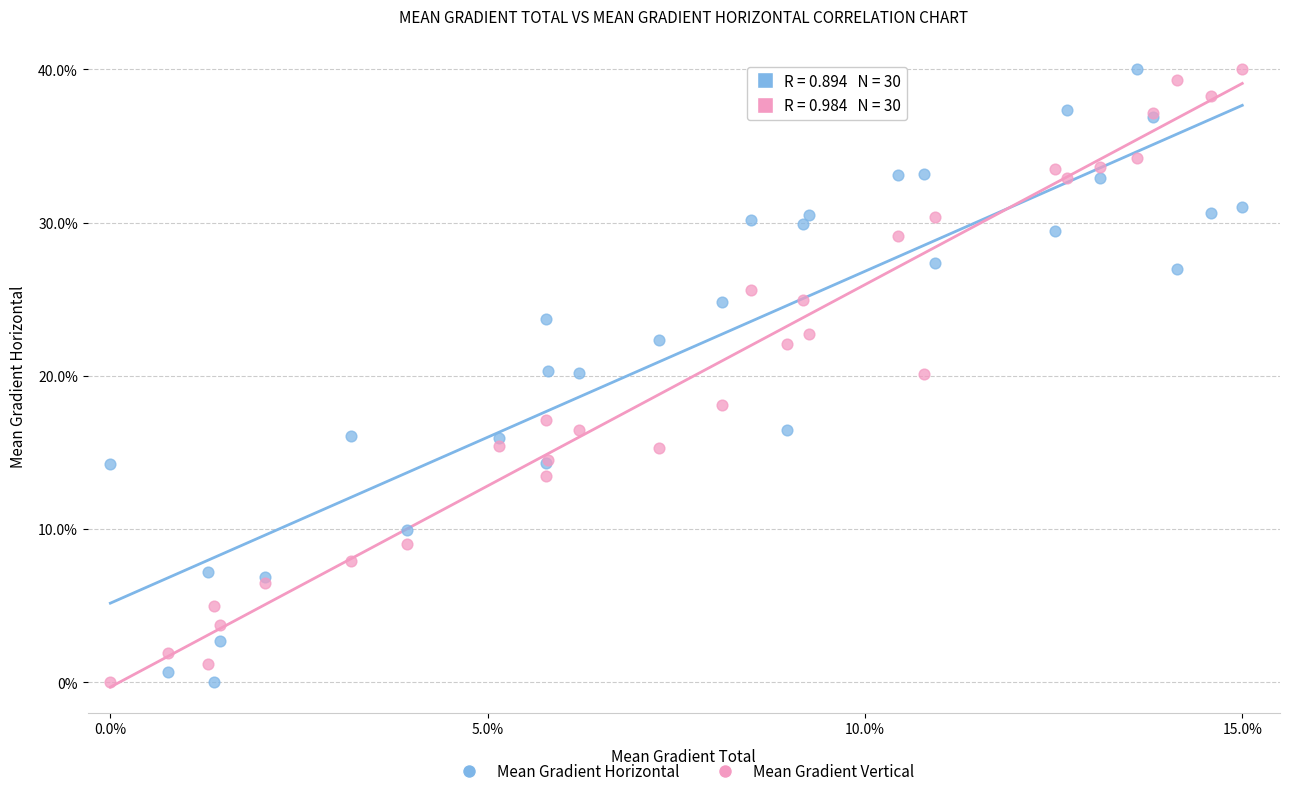

What is the X range (max minus min) for the scatter plot?

15.0